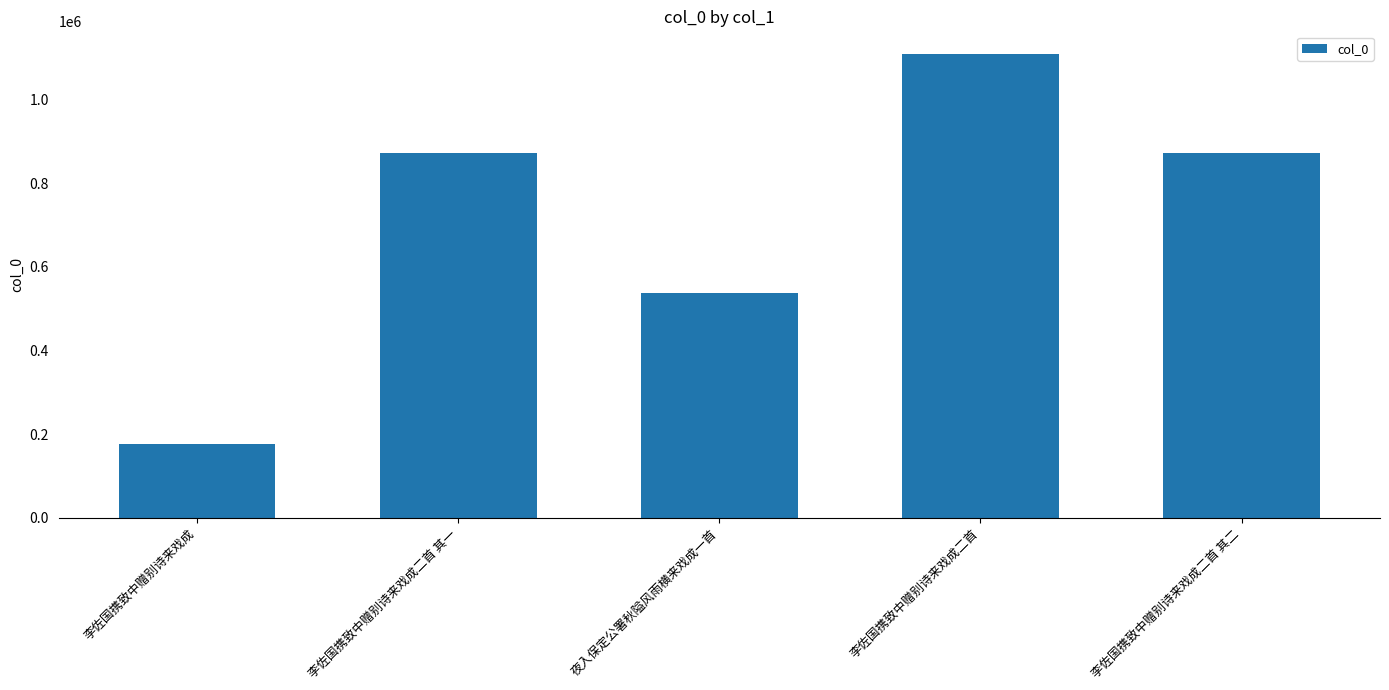

What is the value of the 2nd bar from the left?

873719